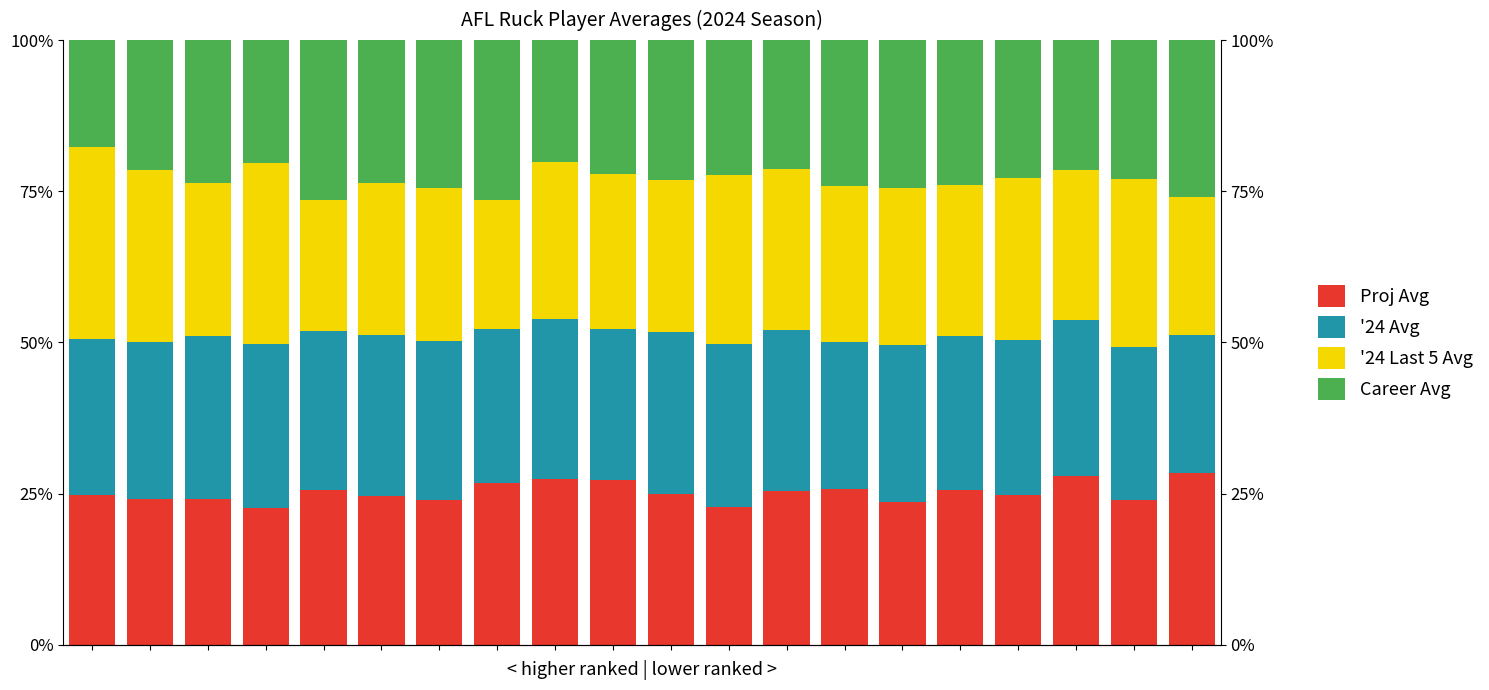

At how many categories does at least one series exceed 17?

20